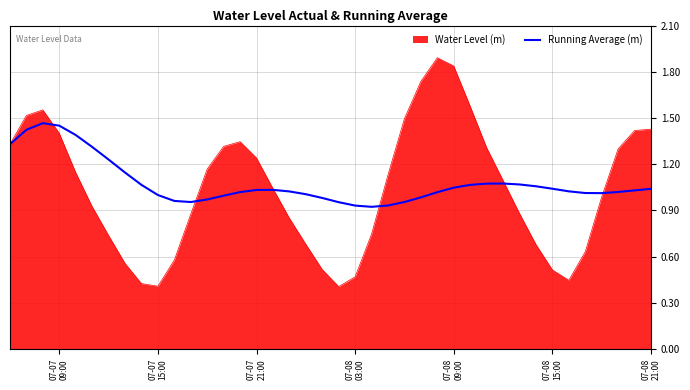

List the series in order of their peak value, highest first.

Water Level (m), Running Average (m)